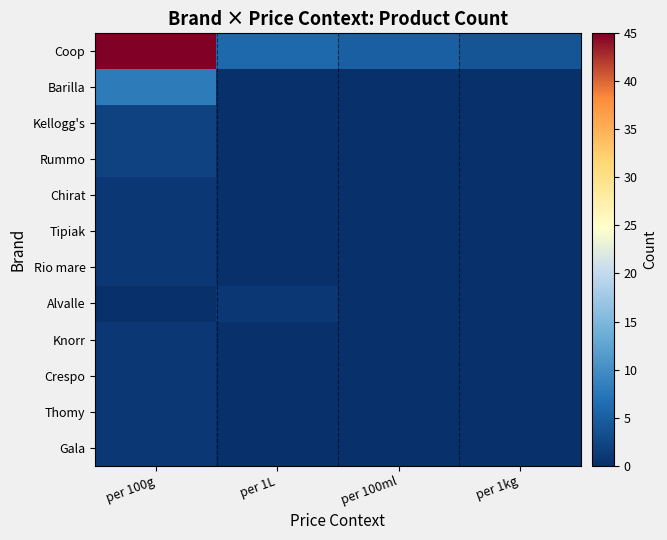

Which series has the largest total across all categories?

Coop